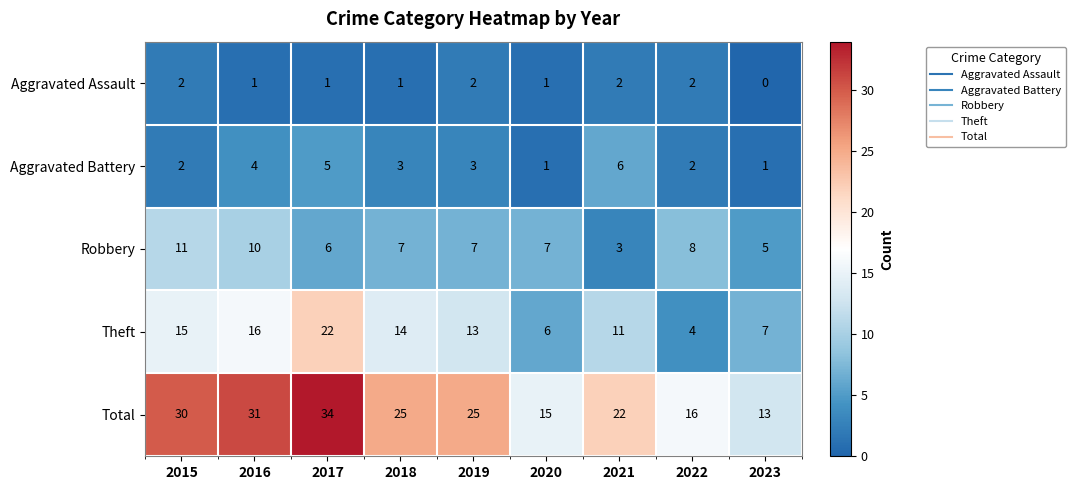

What is the highest value of the Aggravated Battery series?

6